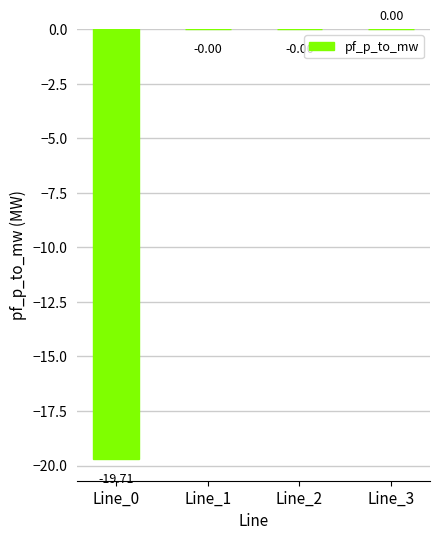

What is the change in value from Line_0 to Line_2?

+19.7